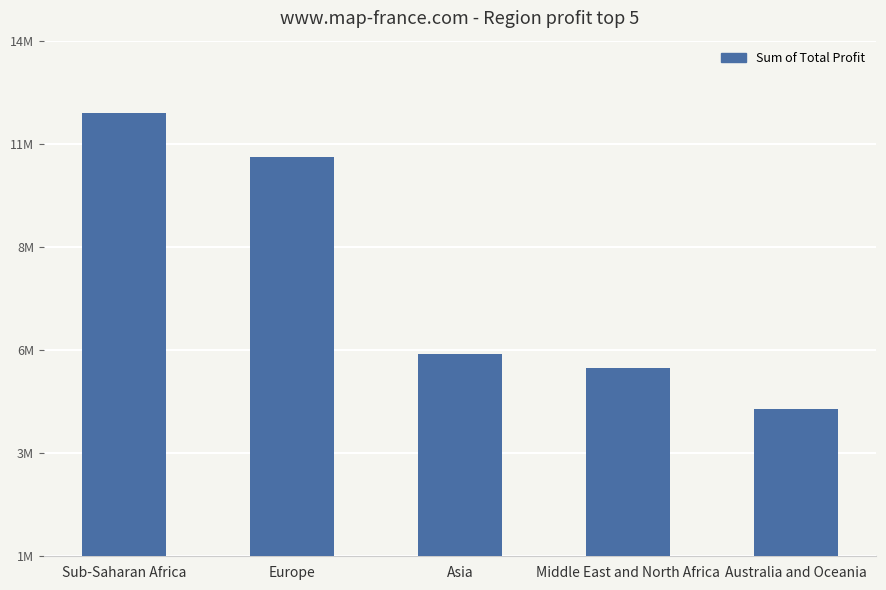

The chart shows a value of 6113845.9 at Asia. True or false?

True